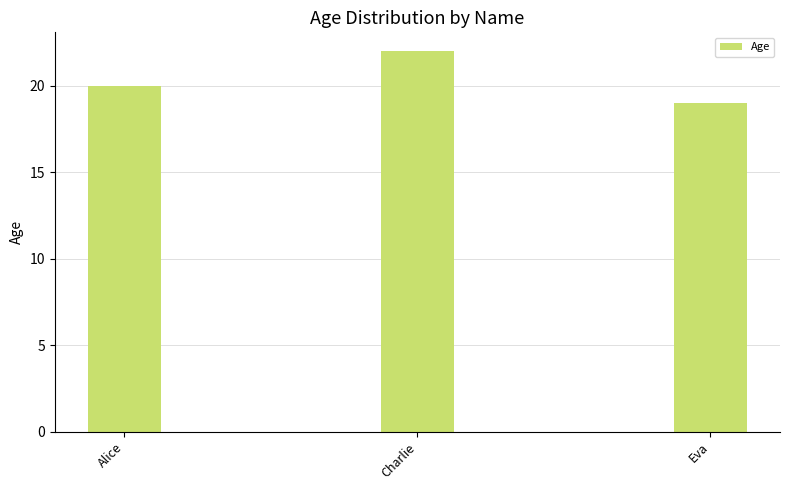

What is the change in value from Alice to Charlie?

+2